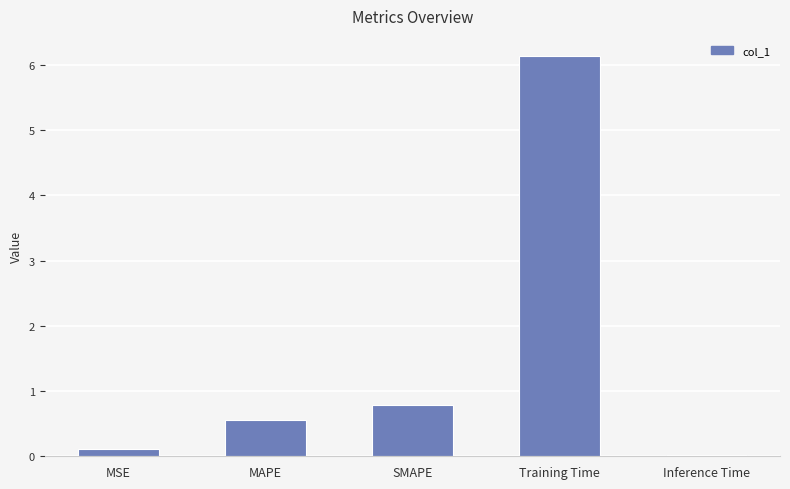

What position from the right is MSE?

5